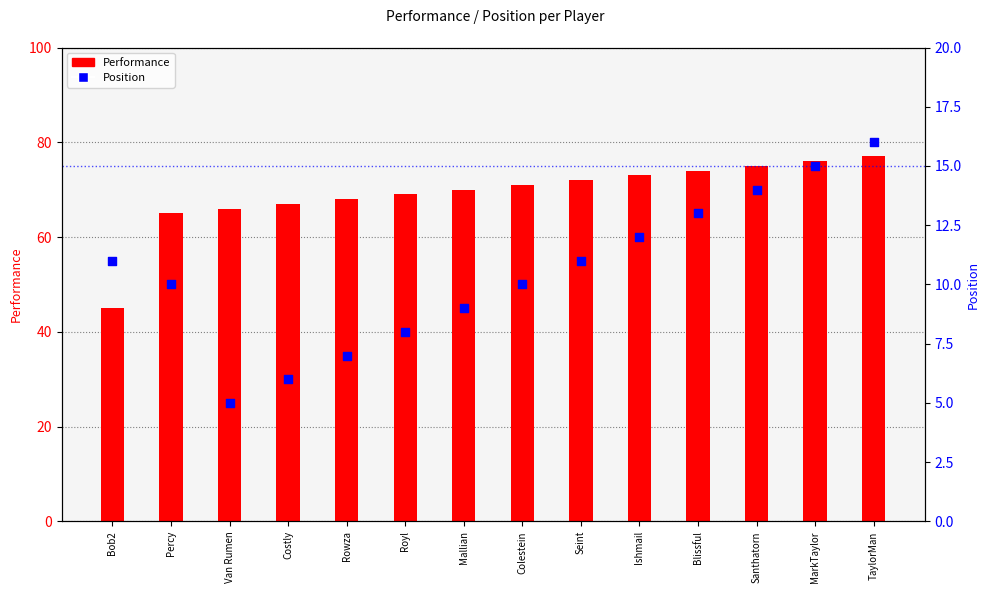

Which series has the largest total across all categories?

Performance